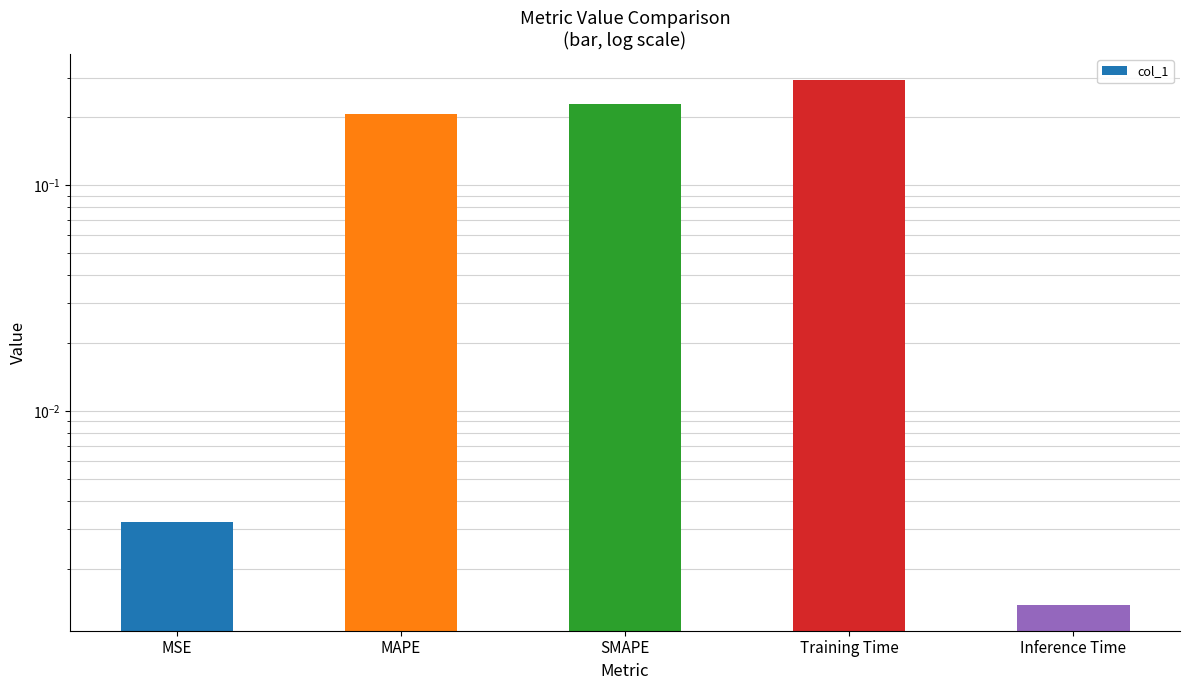

What is the greatest value displayed?

0.3